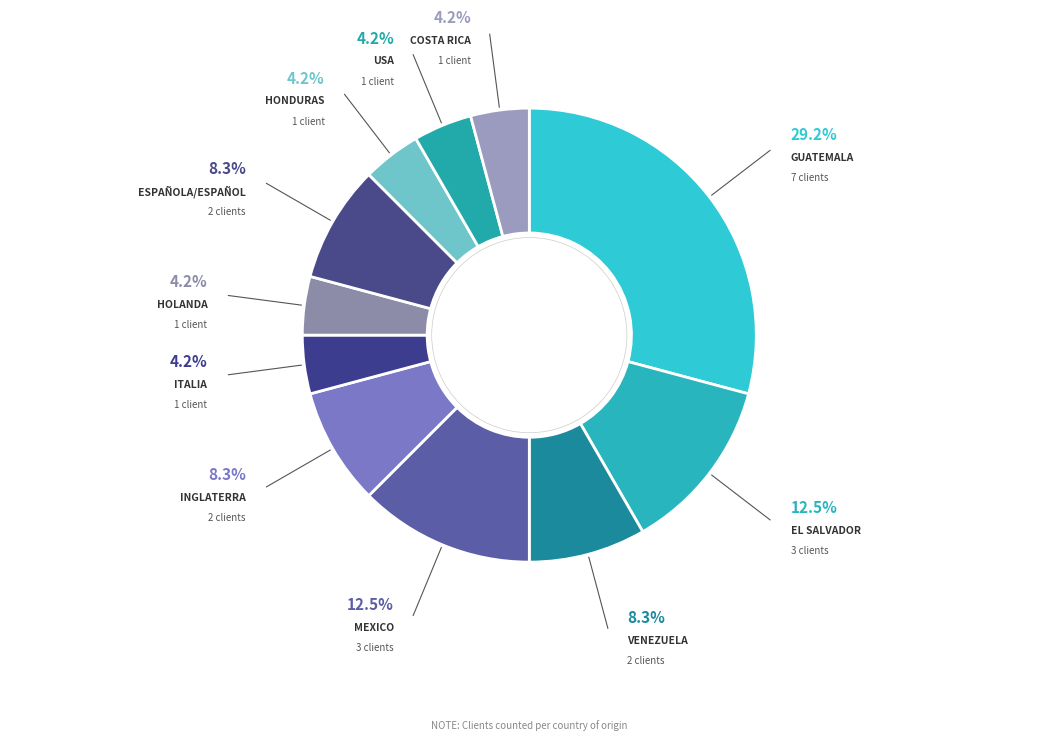

How many segments does this pie chart have?

11